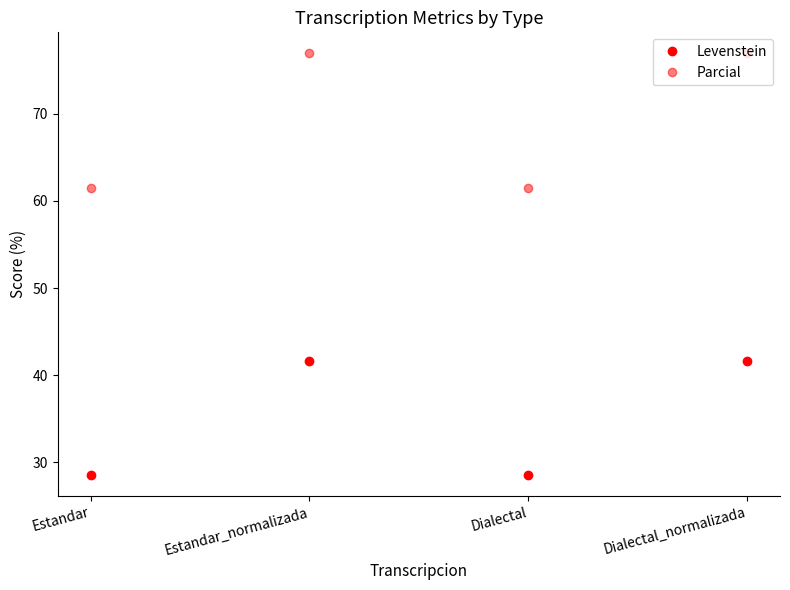

How many values in the Levenstein series exceed 41?

2